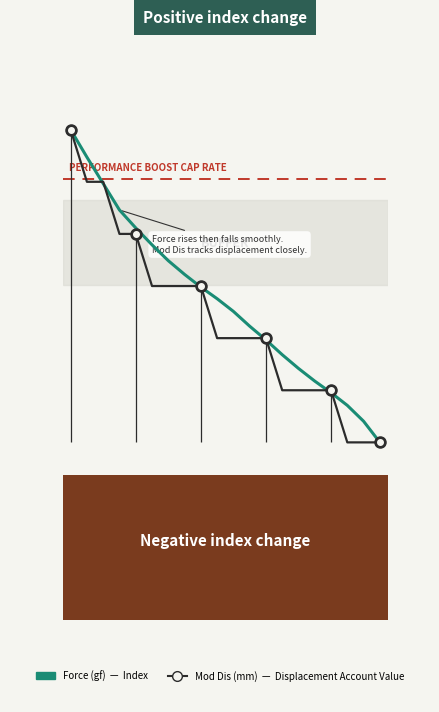

At how many categories does at least one series exceed 138?

1